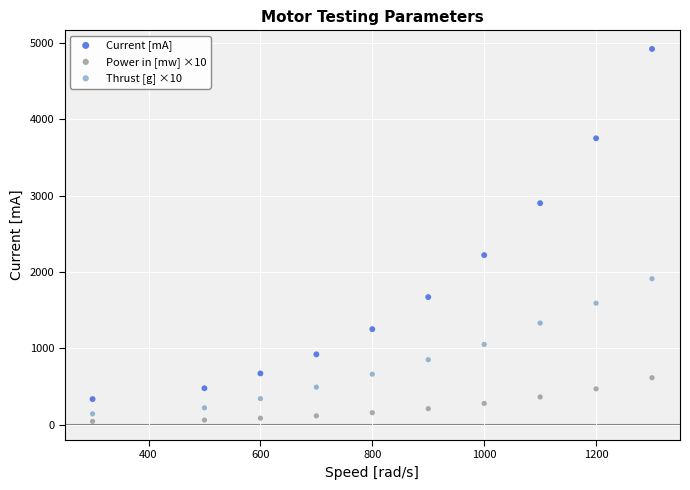

What are all the series names shown in the legend?

Current [mA], Power in [mw] ×10, Thrust [g] ×10